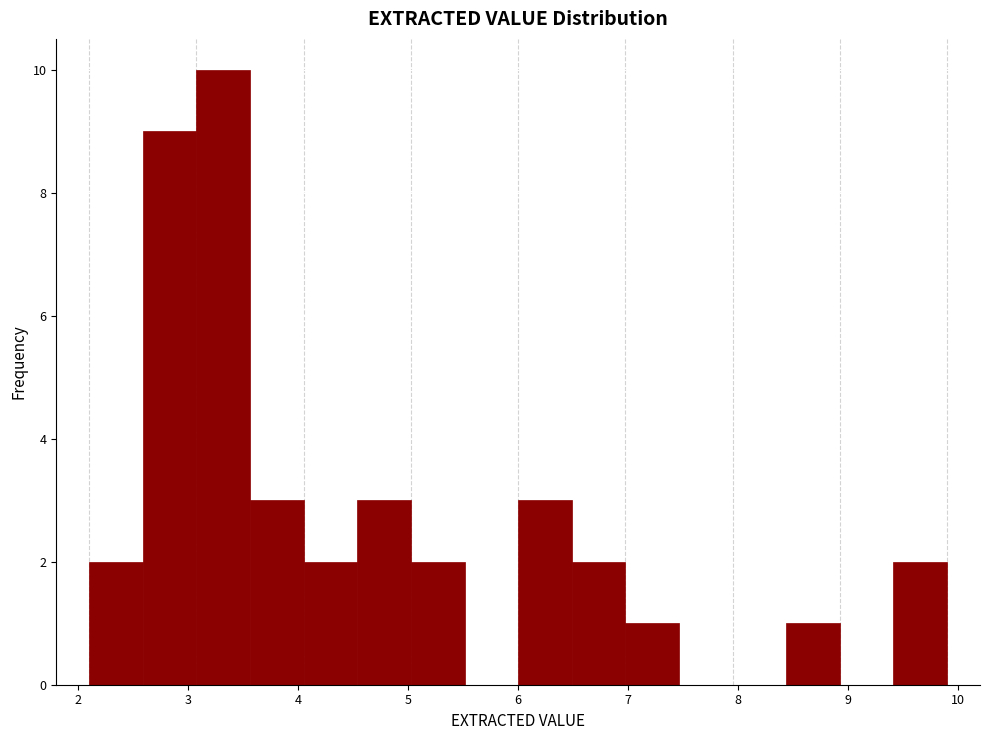

Which range on the x-axis has the tallest bar?

3.1 to 3.6